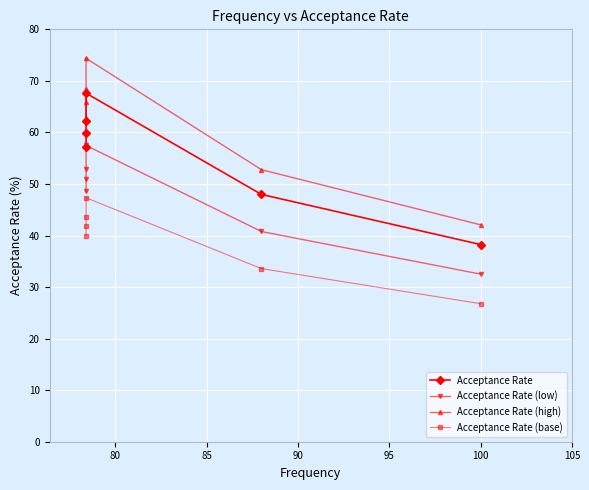

The value of Acceptance Rate at 80 is 105.1. True or false?

False